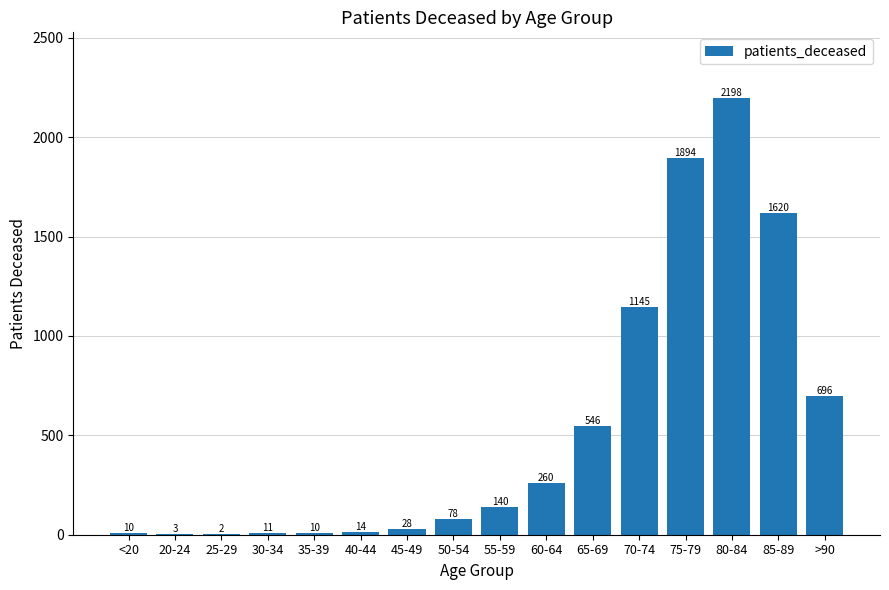

Where is the data nearest to the value 1100?

70-74